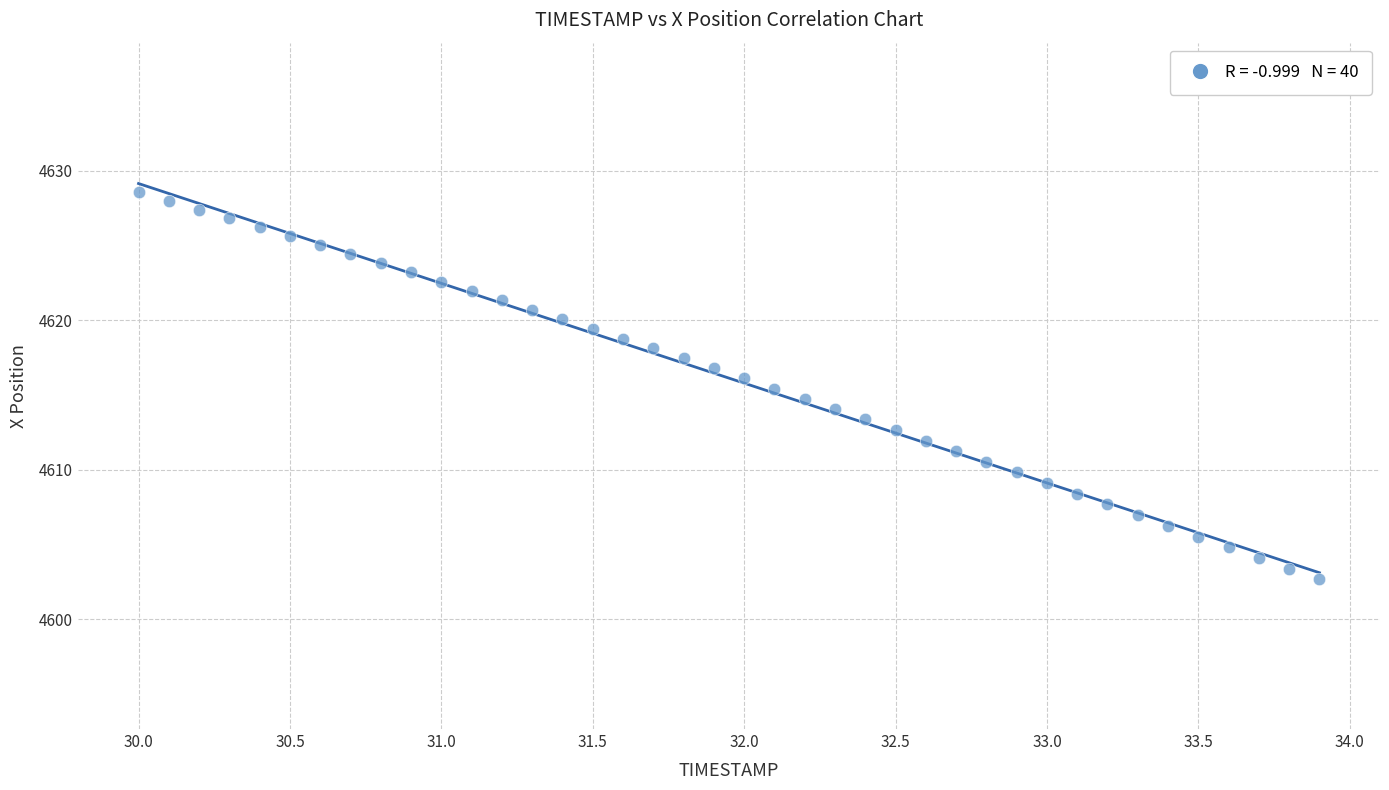

What is the range of Y values (max minus min)?

25.9